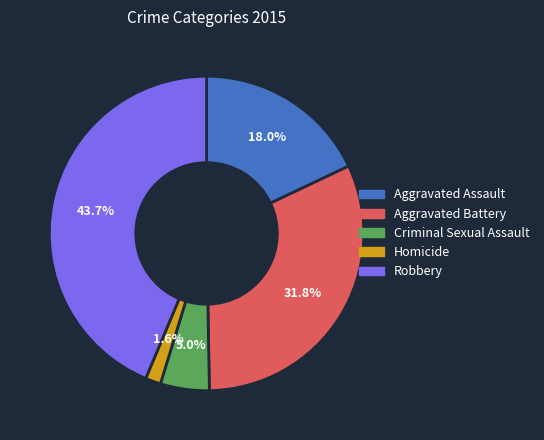

Does Criminal Sexual Assault represent more than half of the total?

No